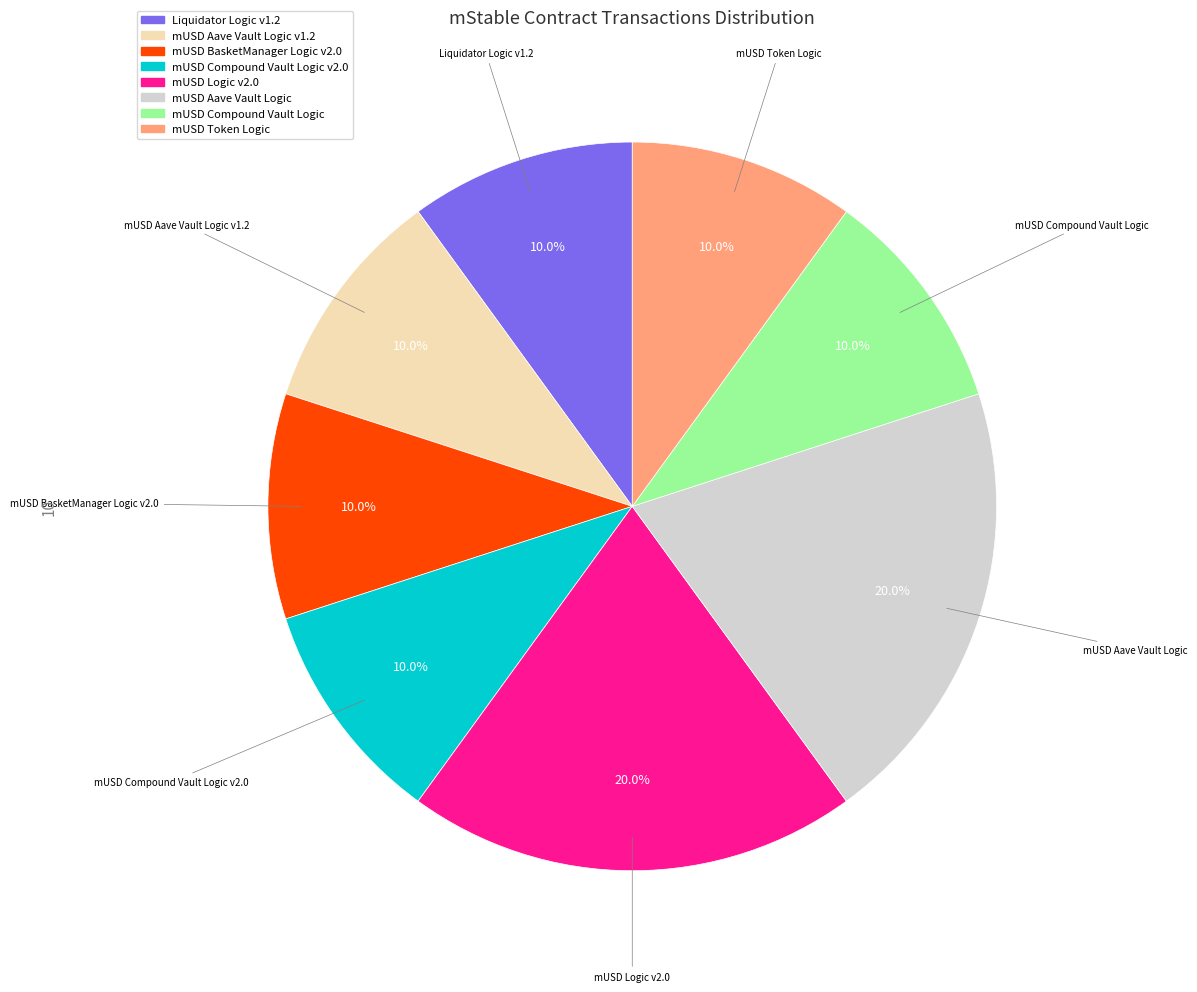

Does any single category account for the majority?

No